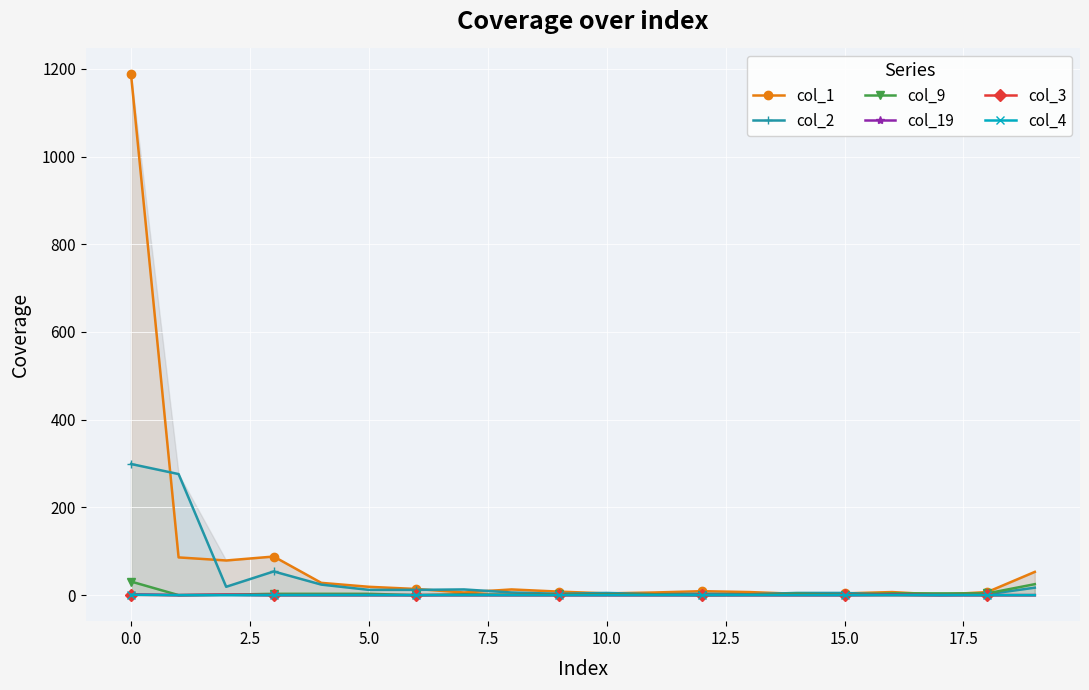

The col_9 series shows 31 at 0.0. True or false?

True